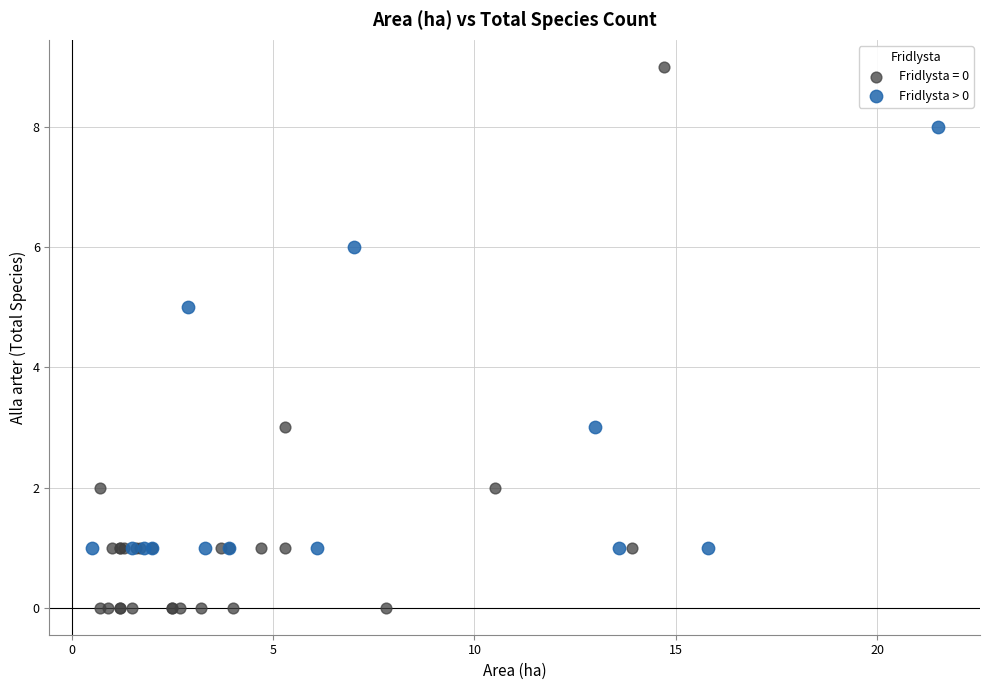

Which series reaches the maximum Y coordinate?

Fridlysta = 0